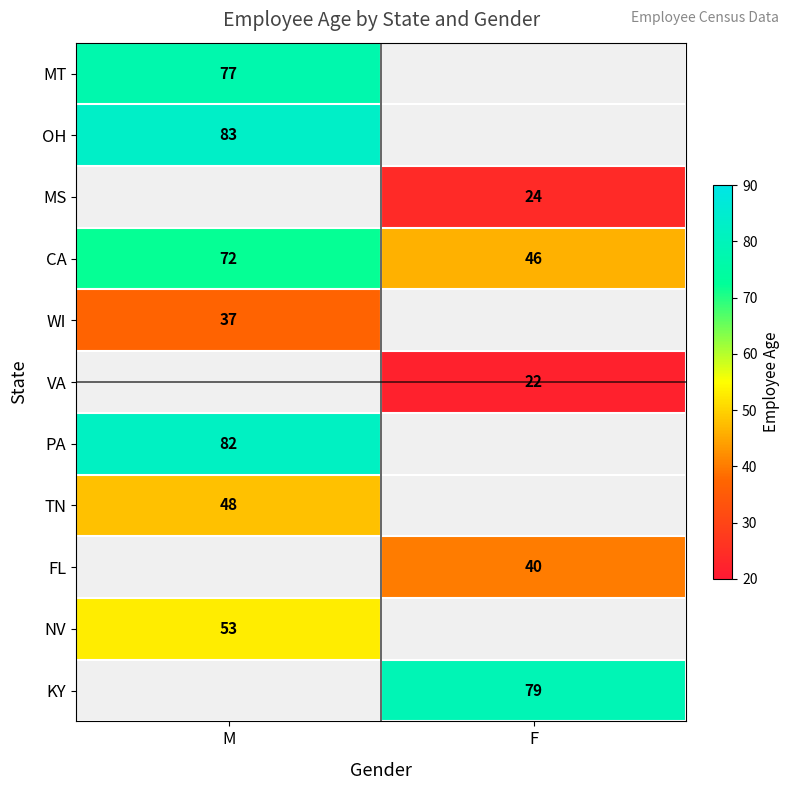

Is it true that MT equals 43 at M?

False